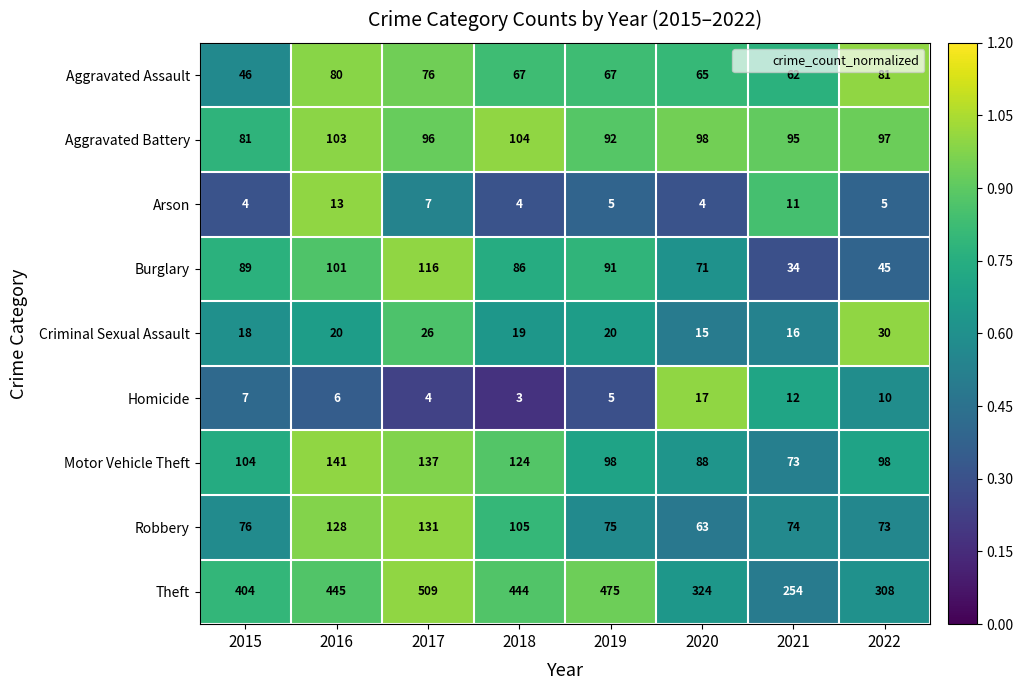

Where is Motor Vehicle Theft nearest to the value 107?

2015